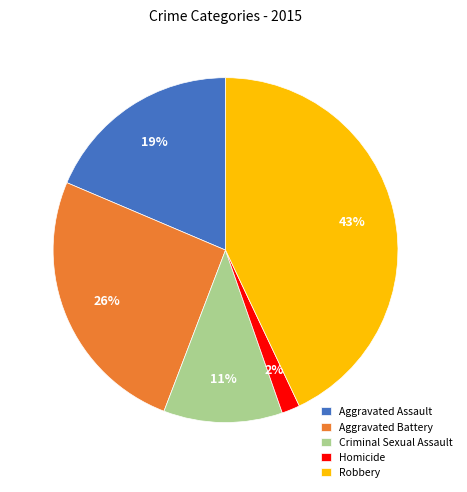

Between Aggravated Assault and Aggravated Battery, which is larger?

Aggravated Battery